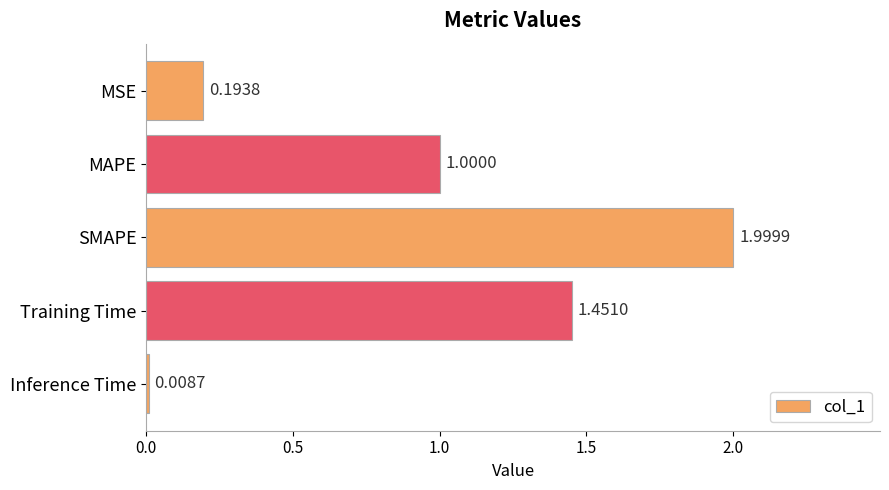

What is the change in value from MAPE to Inference Time?

-1.0